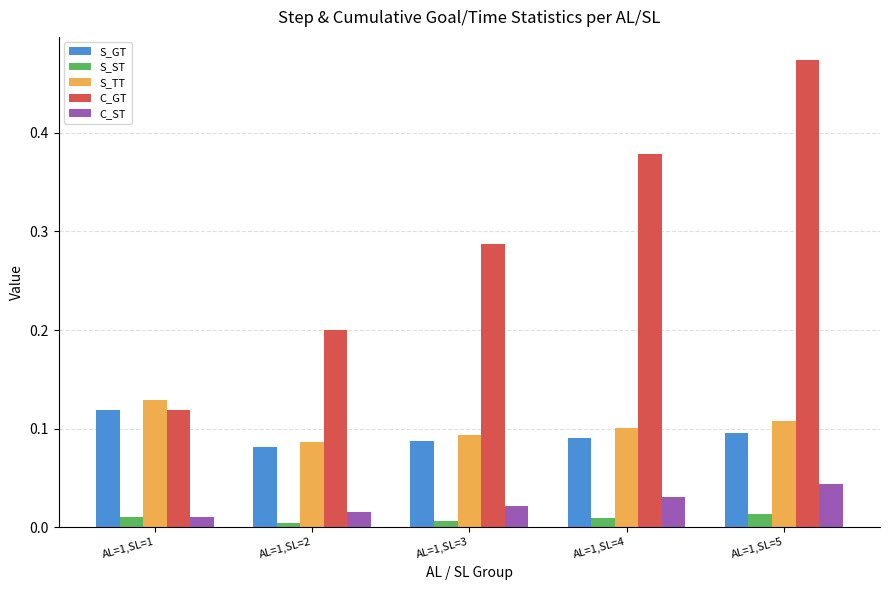

The value of C_GT at AL=1,SL=2 is 0.2. True or false?

True